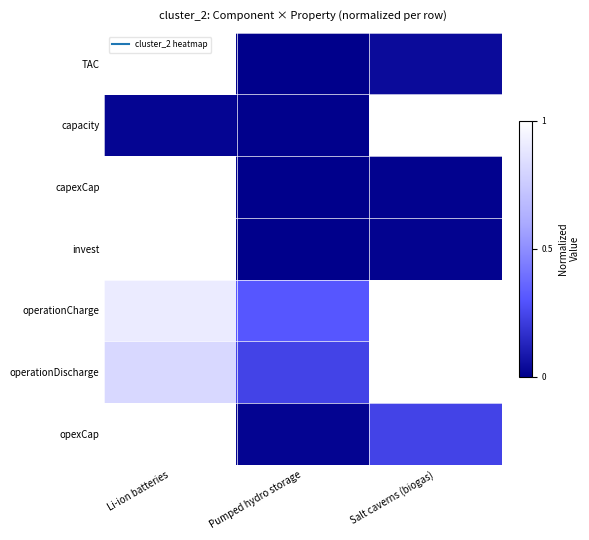

Which series has the largest total across all categories?

operationCharge